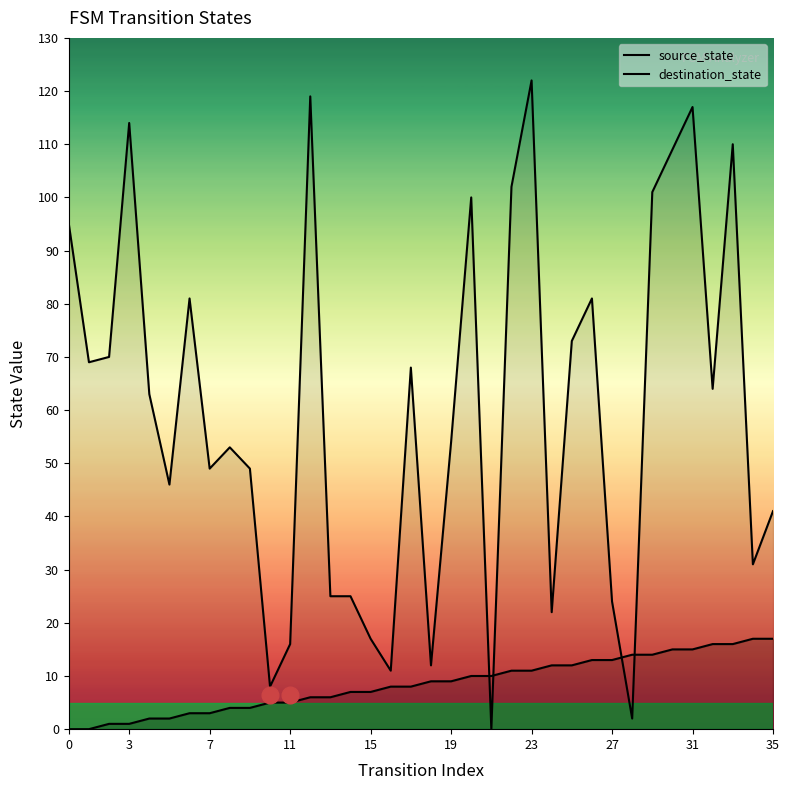

Which series has the largest range (max minus min)?

destination_state